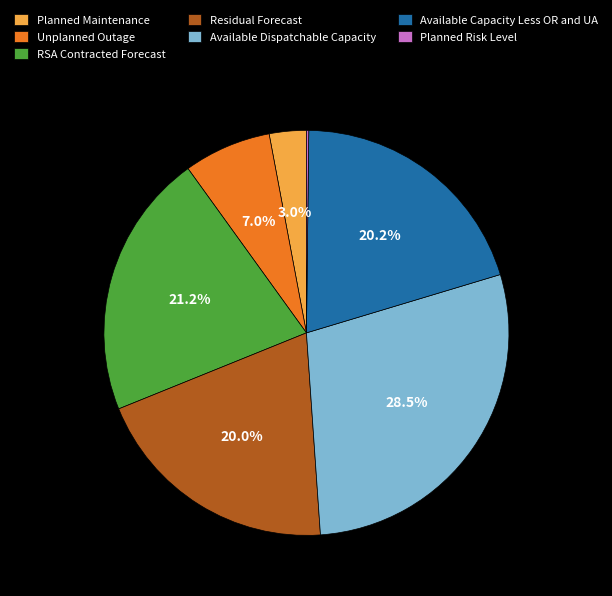

Combined, do Available Capacity Less OR and UA and Available Dispatchable Capacity account for over 50%?

No